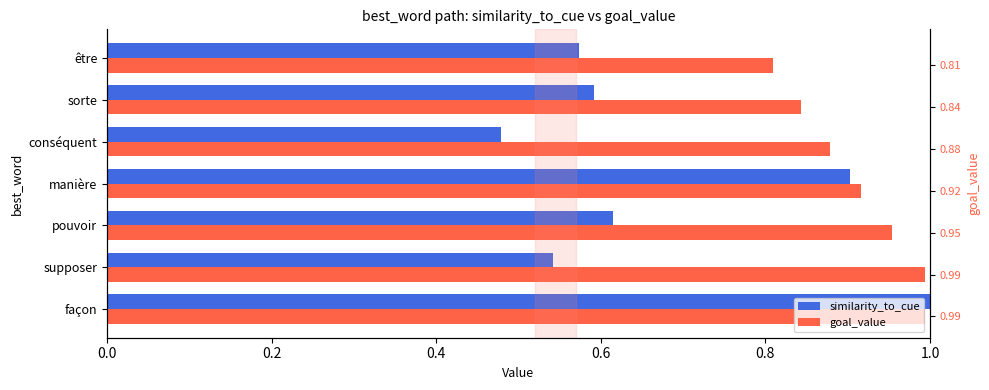

What is the value of the similarity_to_cue bar at the 7th from the left?

0.6